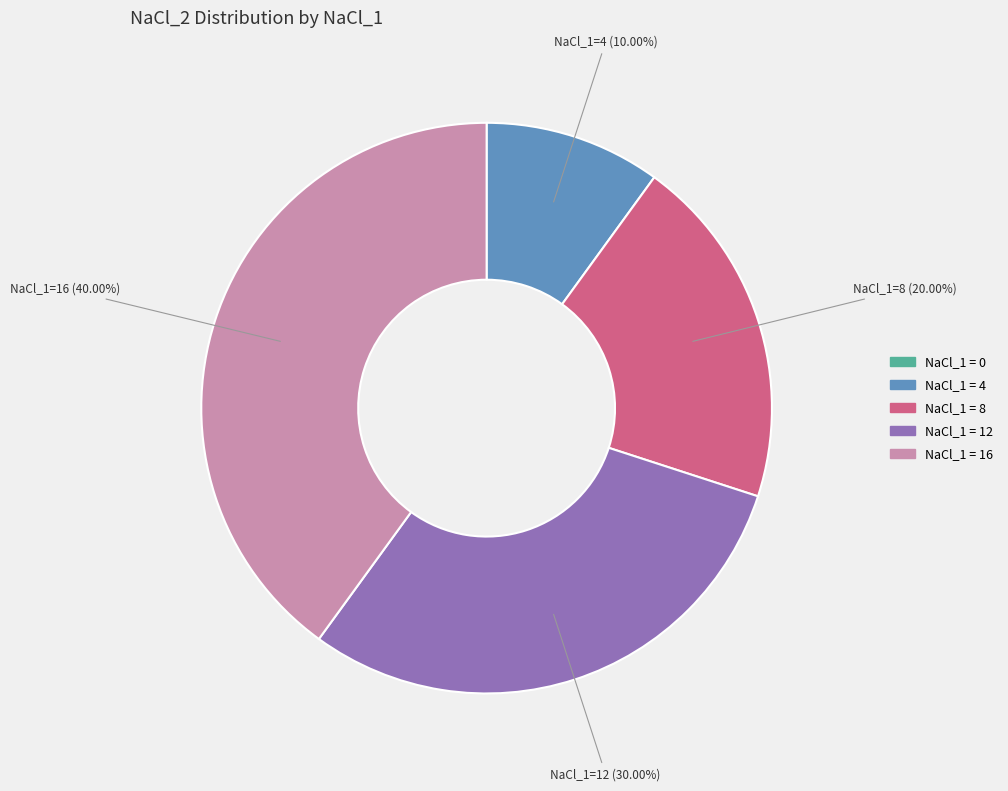

Is there a majority slice in this chart?

No